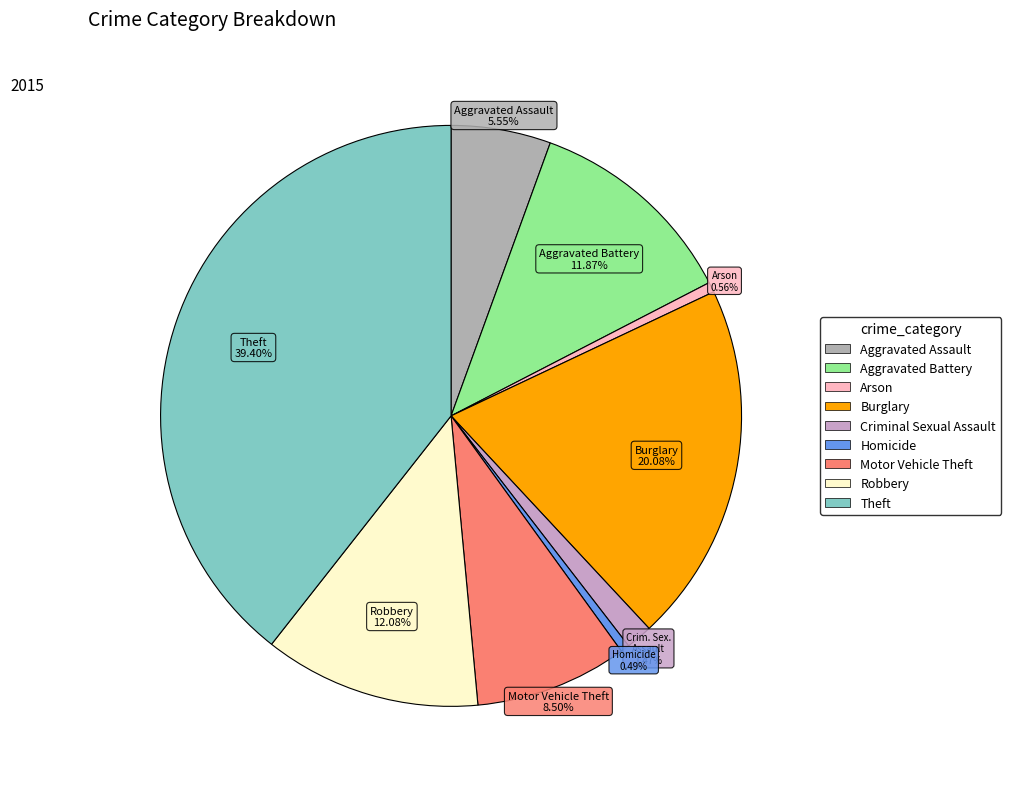

Does Arson represent more than half of the total?

No